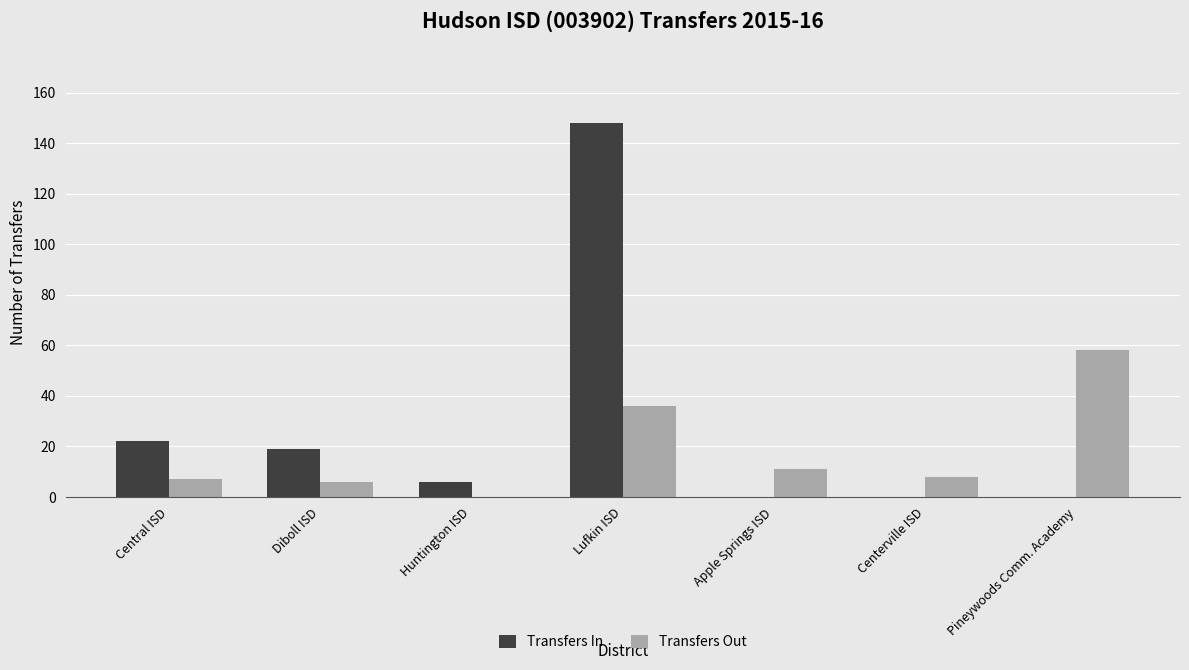

Which label corresponds to the largest value in the chart?

Lufkin ISD